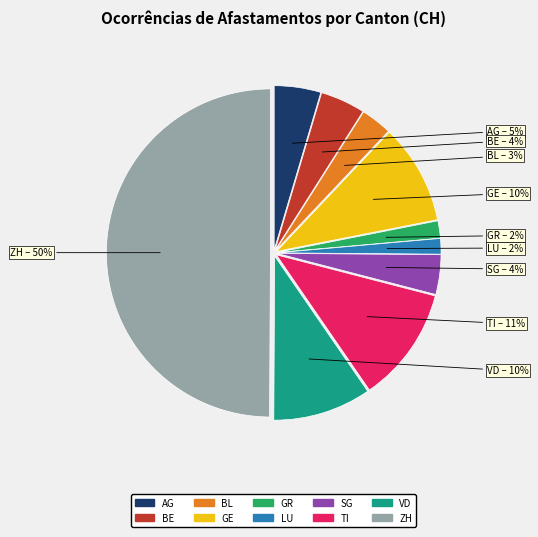

Which has a higher value, BL or SG?

SG